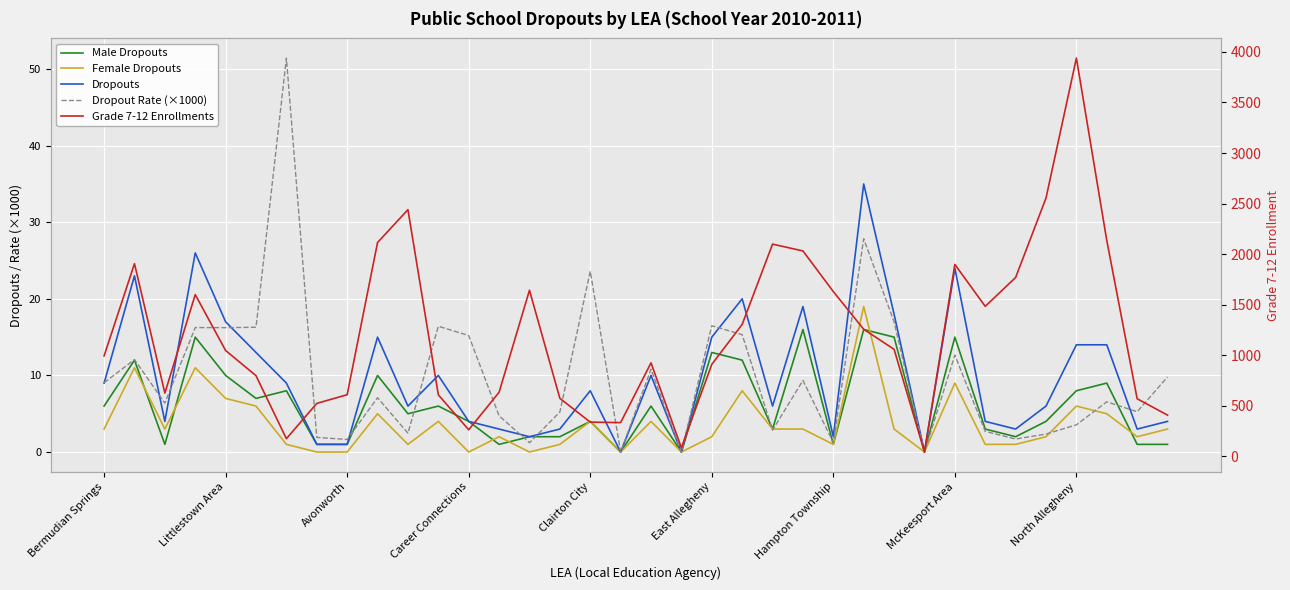

What is the difference between the highest and lowest values at 11?

605.0